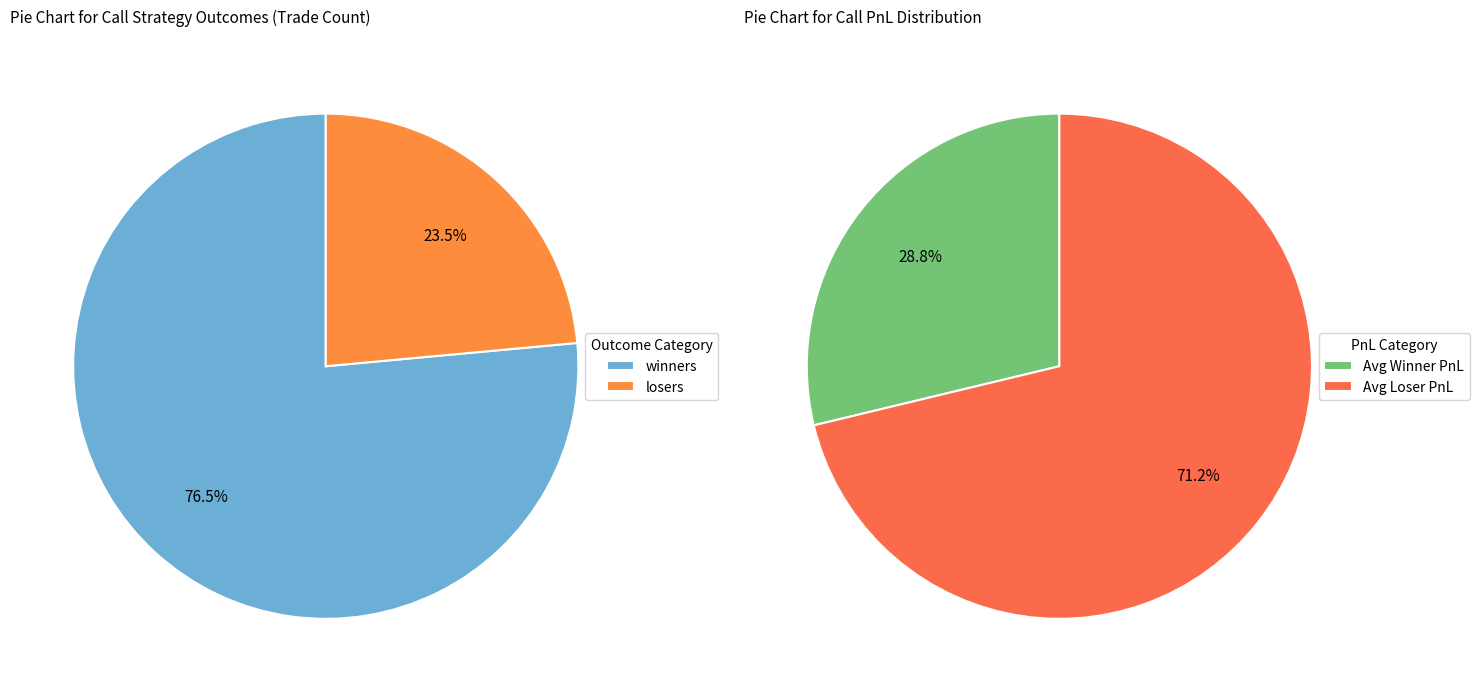

Is it true that losers is 31% of the pie?

False